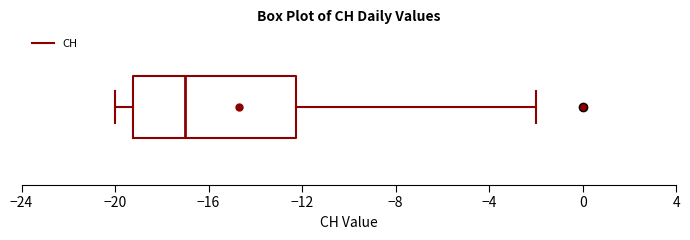

Transcribe this box plot: give where the median line is, the range the box spans, and where the two whiskers end, as read against the x-axis. The values are not printed on the chart, so give them approximately, as read against the axis.

median -17, box -19 to -12, whiskers -20 to -2